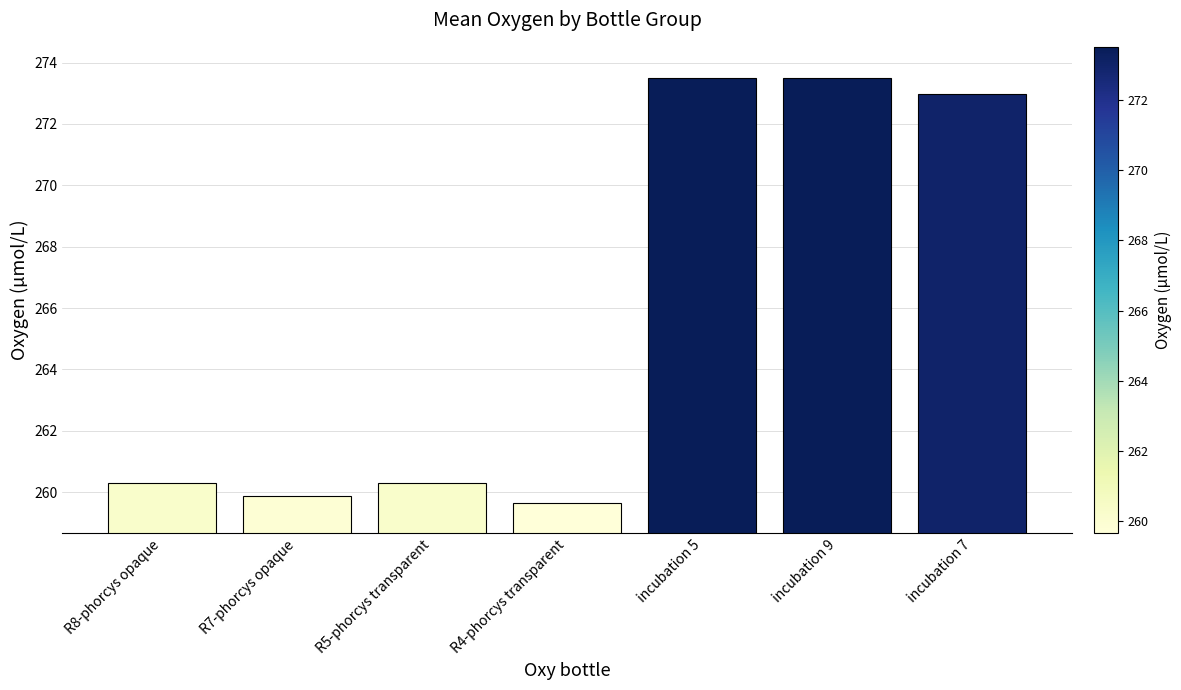

Which label corresponds to the smallest value in the chart?

R4-phorcys transparent